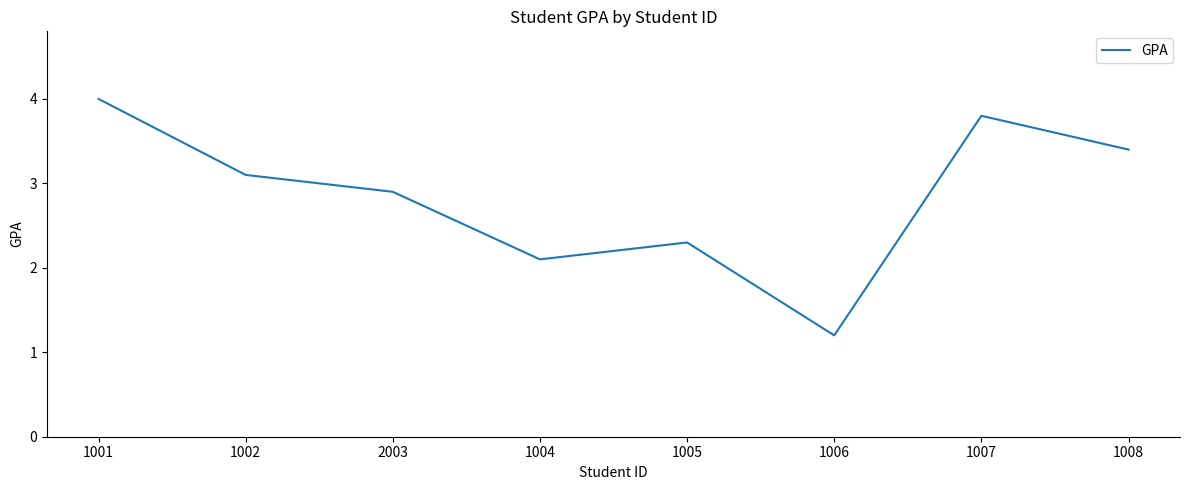

At which category does the data reach its first local valley?

1004